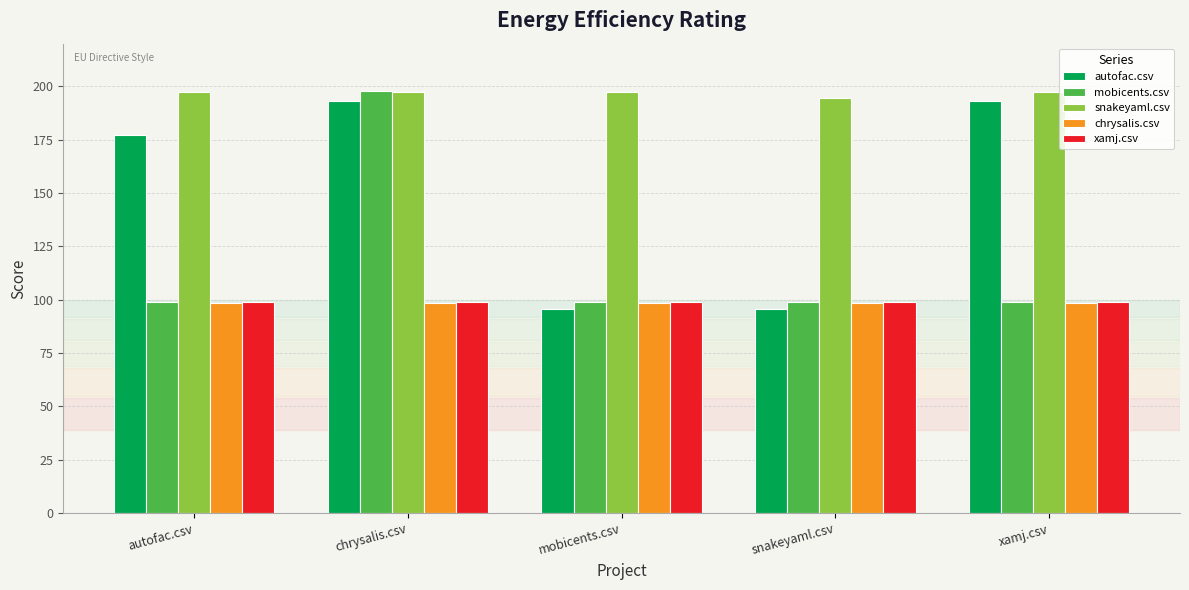

What are all the series names shown in the legend?

autofac.csv, mobicents.csv, snakeyaml.csv, chrysalis.csv, xamj.csv